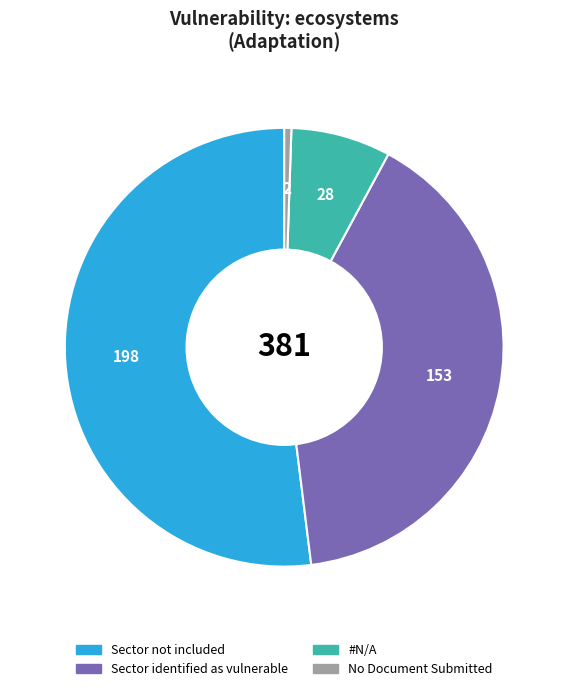

Is there any slice that represents more than half of the pie?

Yes